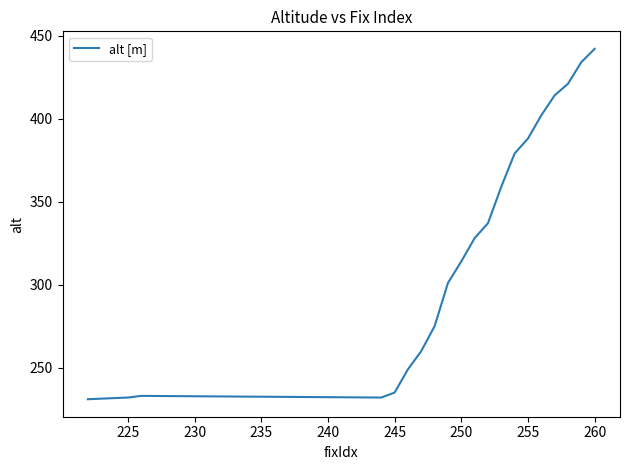

How many lines are shown in the chart?

1